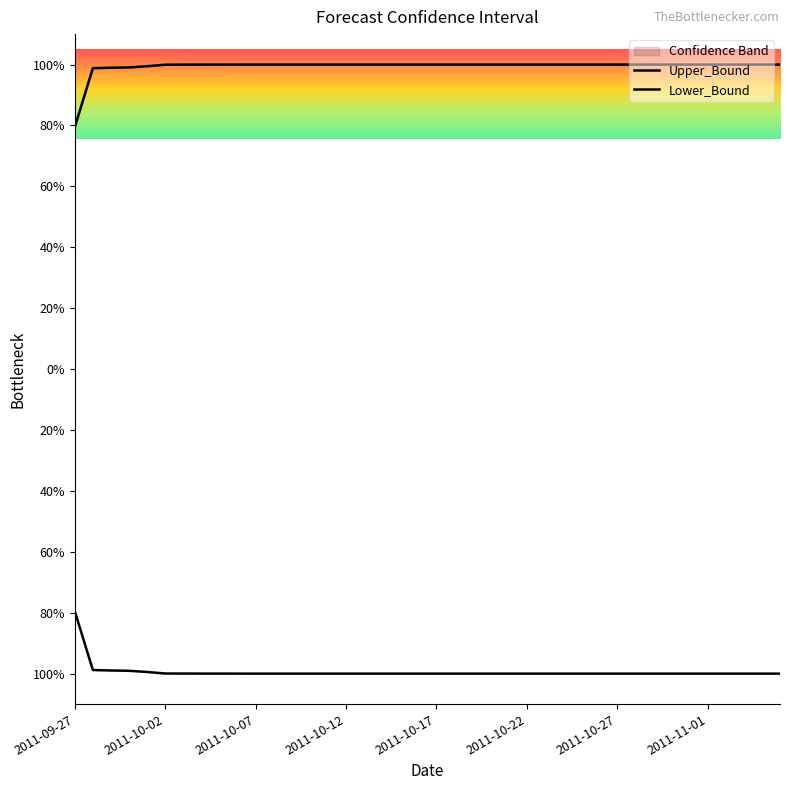

The Lower_Bound series shows -5.3 at 9. True or false?

True